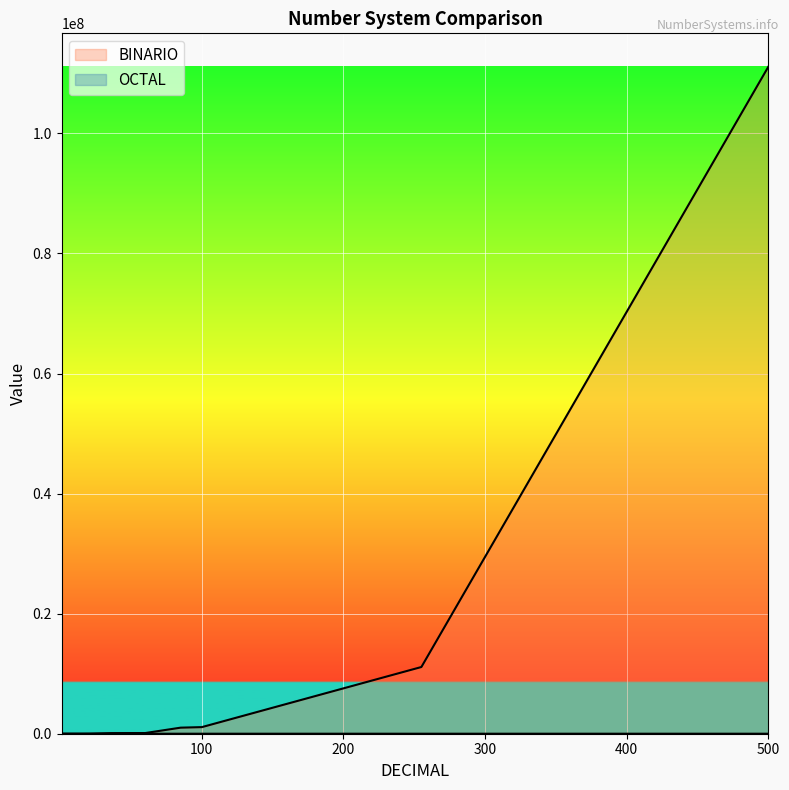

At how many categories does at least one series exceed 7695126?

2